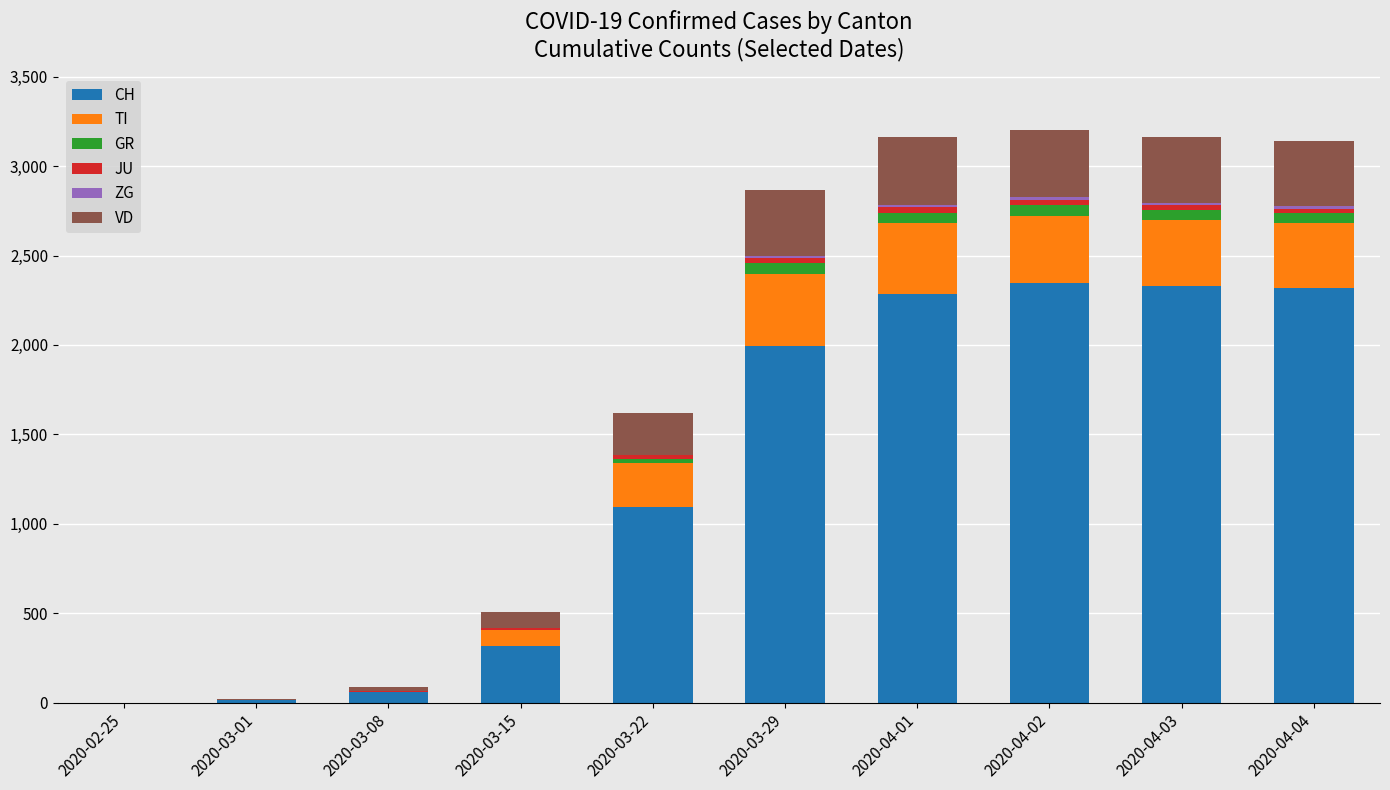

What is the maximum value for CH?

2349